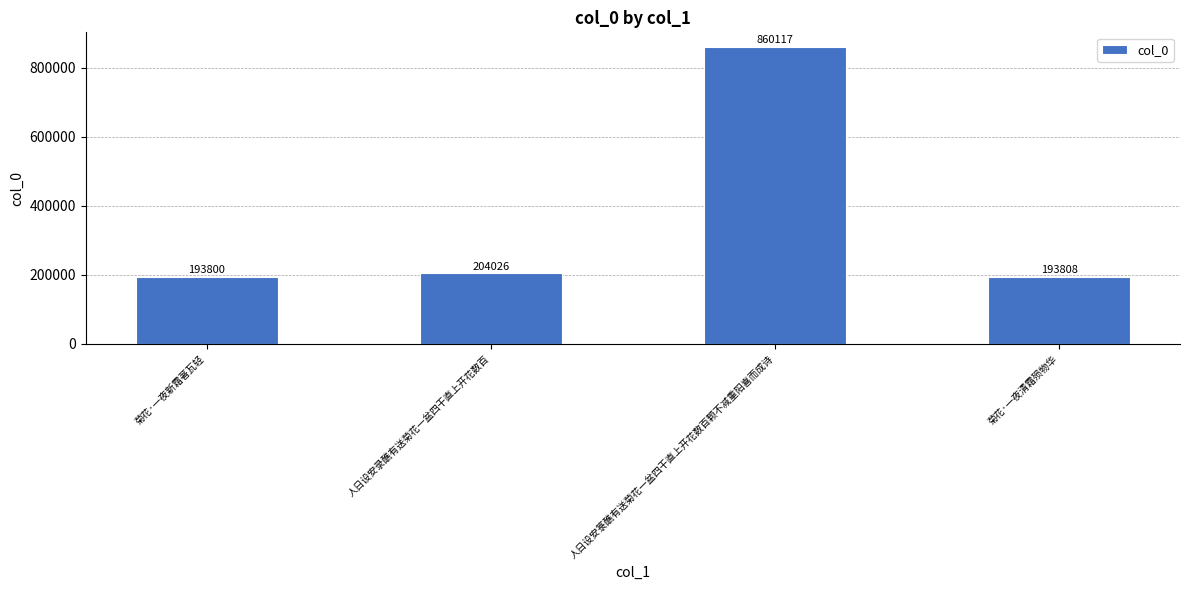

What is the label of the 1st bar from the left?

菊花·一夜新霜著瓦轻